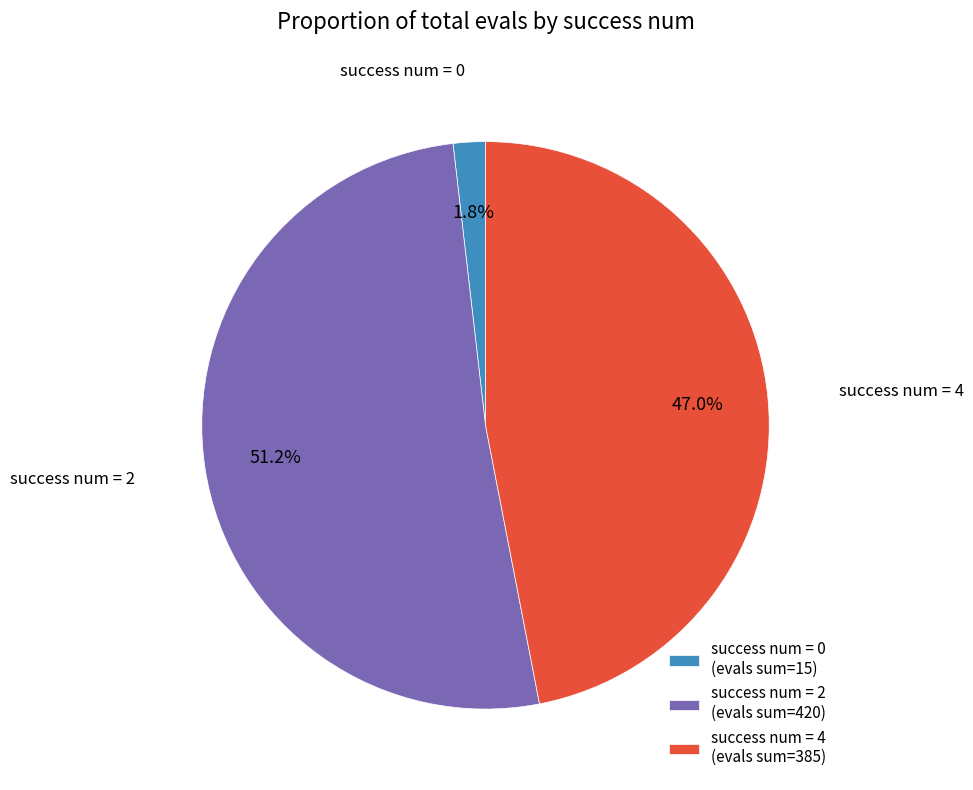

Is the sum of success num = 0 (evals sum=15) and success num = 2 (evals sum=420) greater than half?

Yes